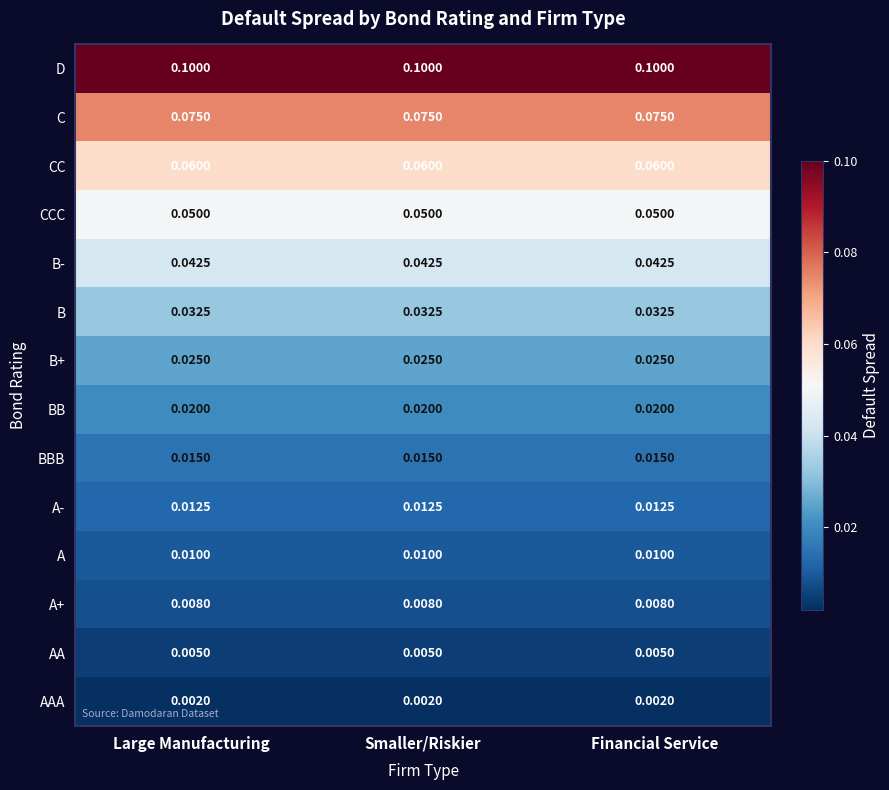

Which series has the largest total across all categories?

D